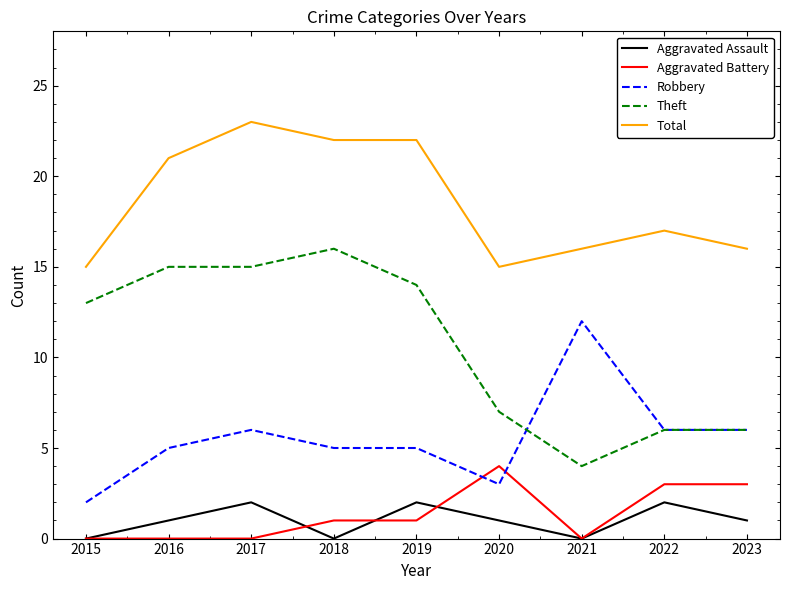

What is the difference between the Aggravated Battery values at 2020 and 2018?

3